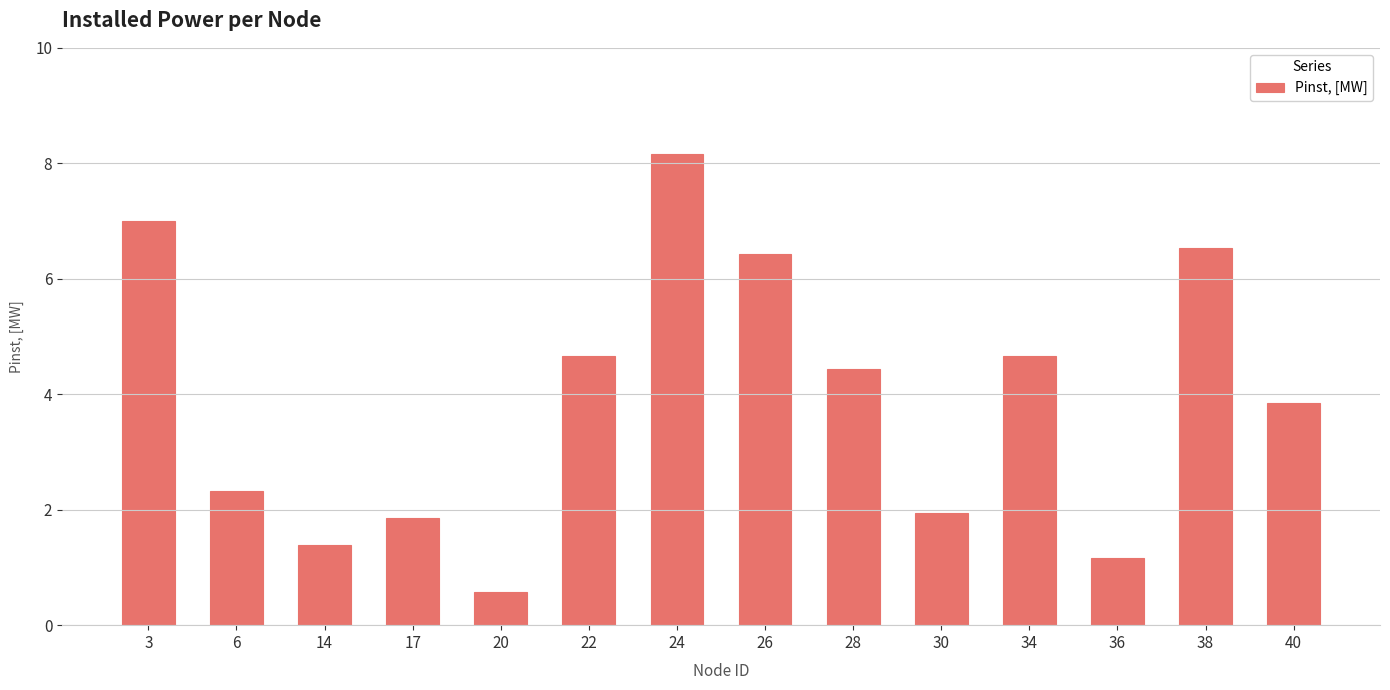

At which label is the value closest to 4?

40